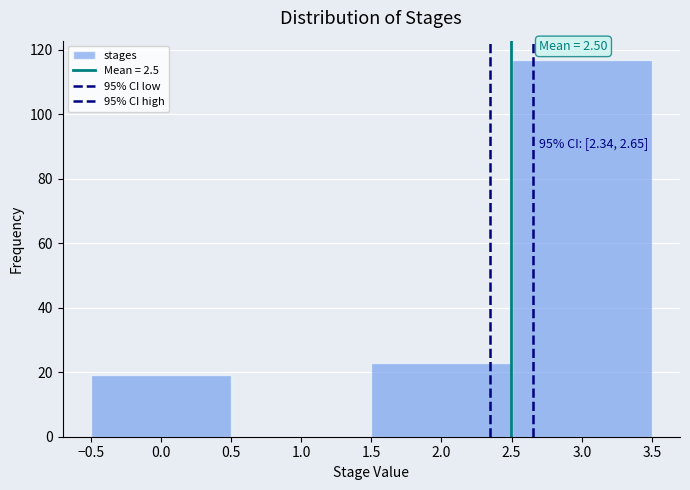

Which range on the x-axis has the tallest bar?

2.5 to 3.5